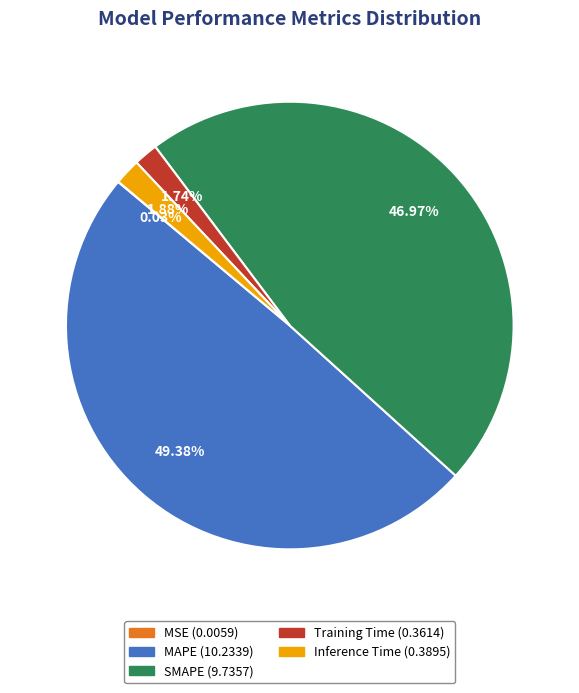

The Inference Time slice represents 14% of the pie. True or false?

False